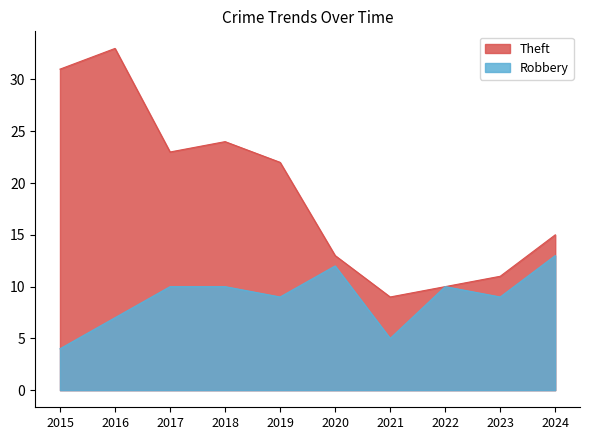

Which series has the largest total across all categories?

Theft